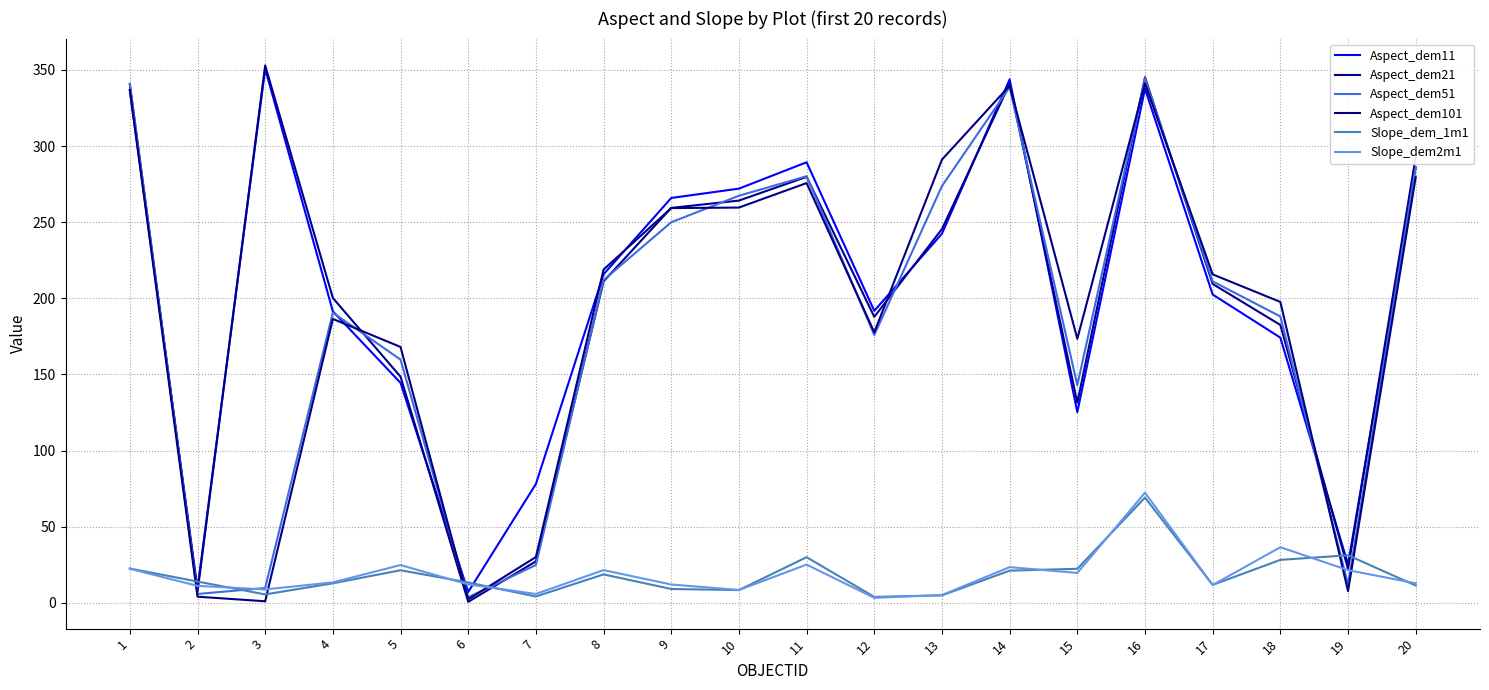

How many lines are shown in the chart?

6